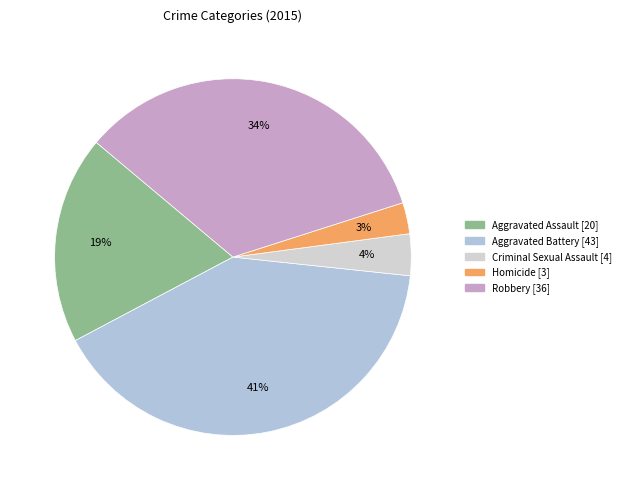

Rank the categories by value from highest to lowest.

Aggravated Battery, Robbery, Aggravated Assault, Criminal Sexual Assault, Homicide